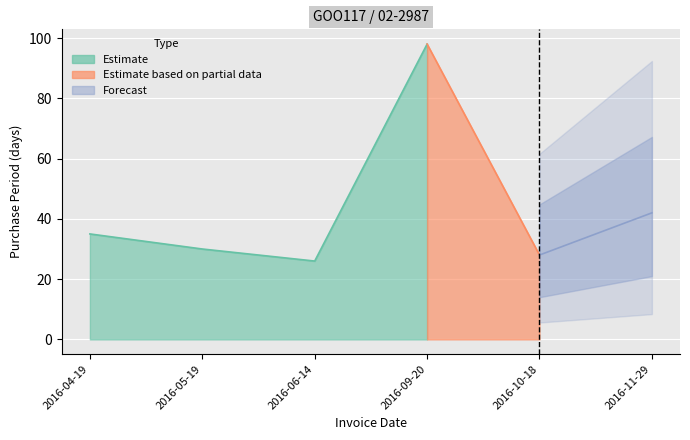

Where is the first local maximum?

2016-09-20